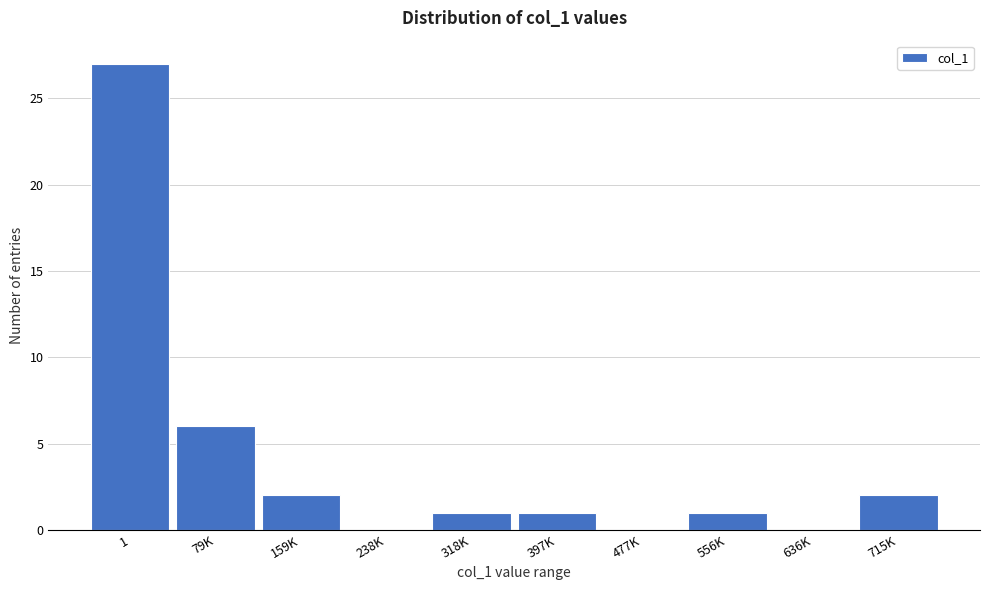

Reading right to left, list all the values displayed in this chart.

715K=2	636K=0	556K=1	477K=0	397K=1	318K=1	238K=0	159K=2	79K=6	1=27